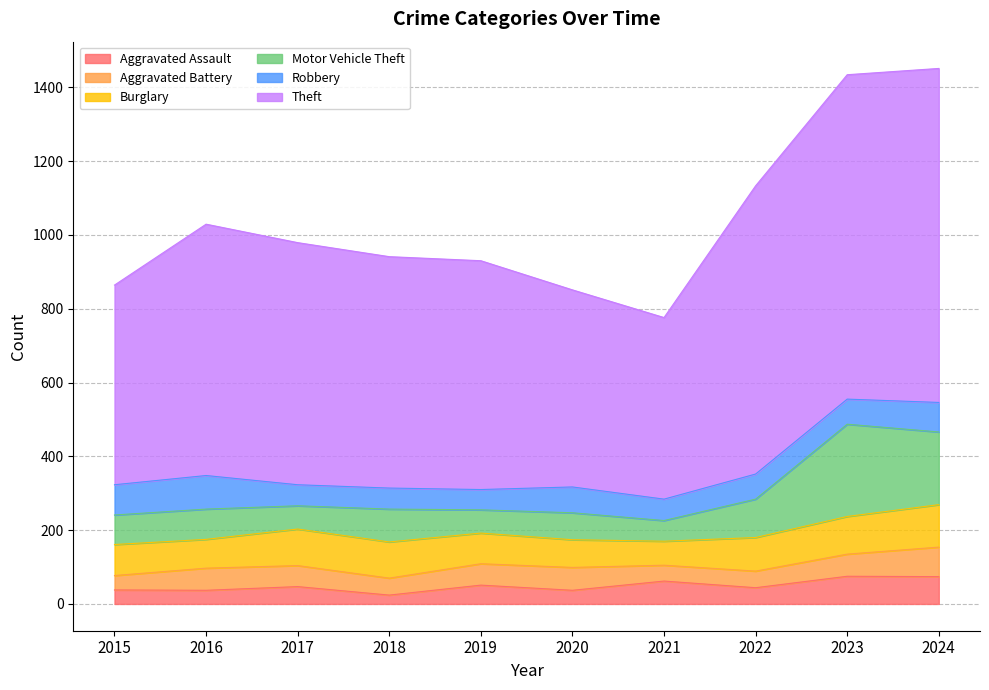

Rank the categories by Aggravated Battery value from highest to lowest.

2024, 2020, 2016, 2023, 2019, 2017, 2018, 2022, 2021, 2015